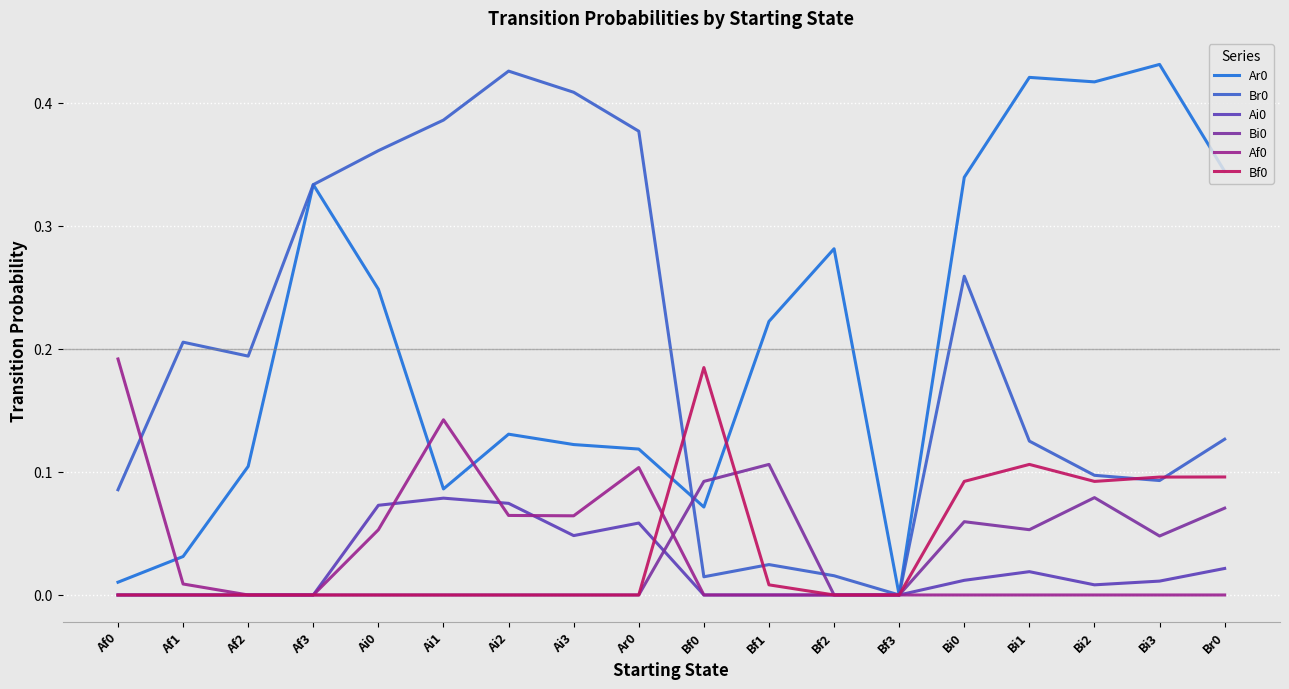

Is this an area chart (filled region under the line)?

No